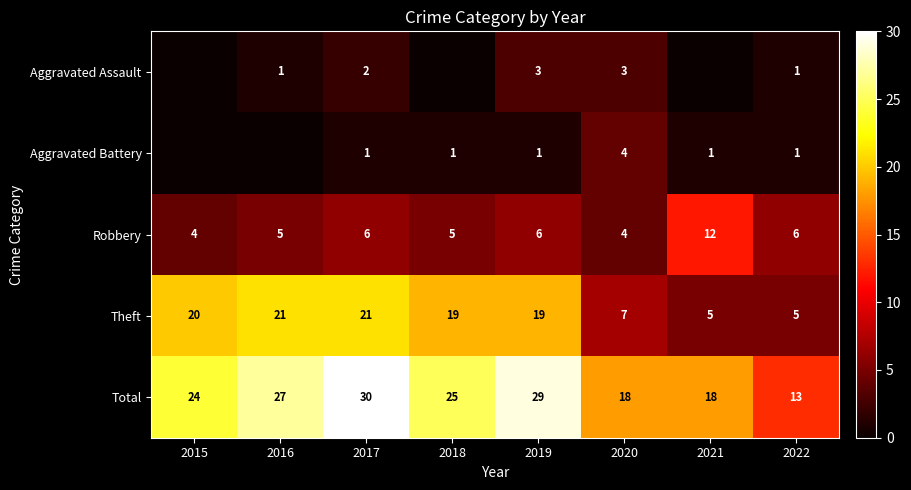

How many data points in Total are less than 25?

4